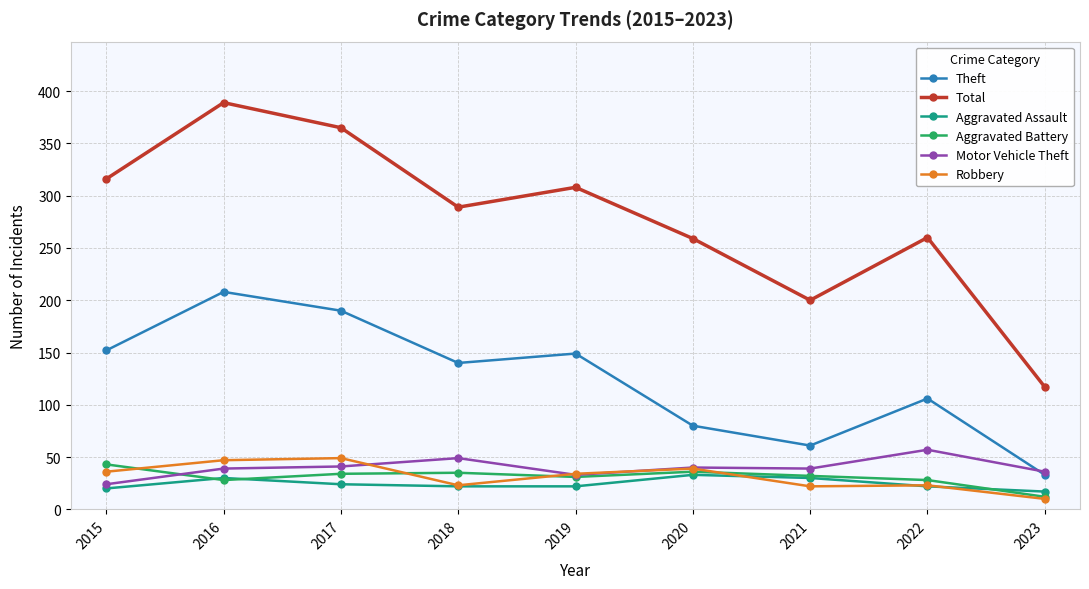

At how many categories does at least one series exceed 345?

2